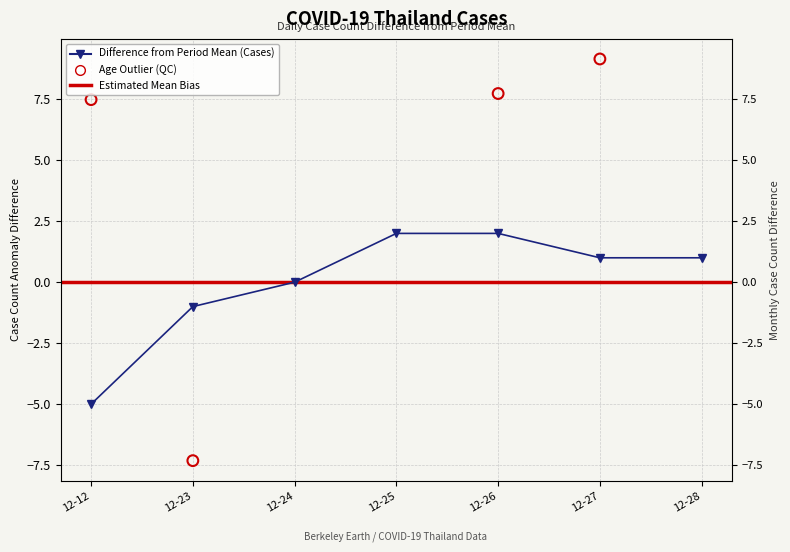

What is the change in value from 12-25 to 12-27?

-1